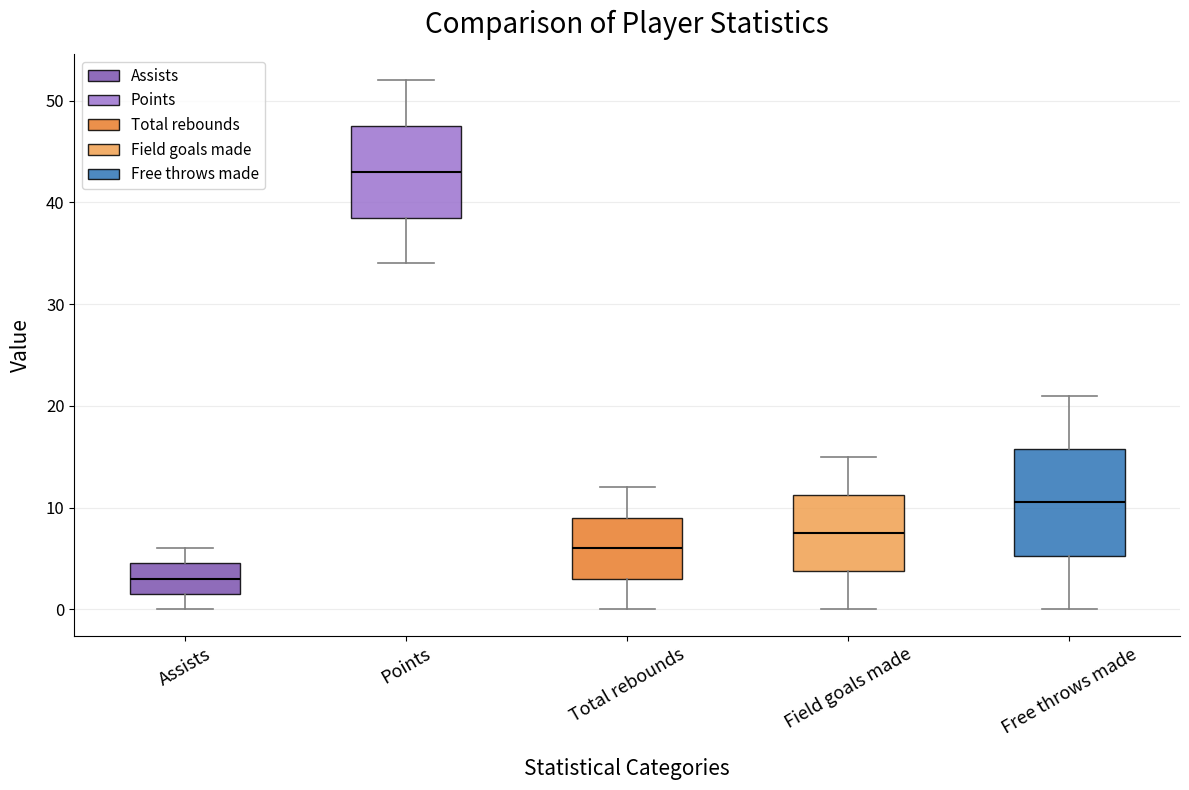

Which box has the highest median line?

Points